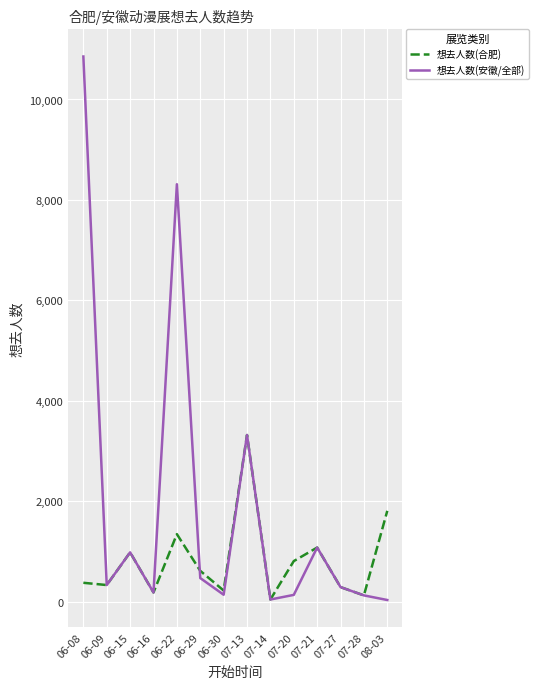

What is the sum of the 想去人数(安徽/全部) values at 06-30 and 06-29?

604